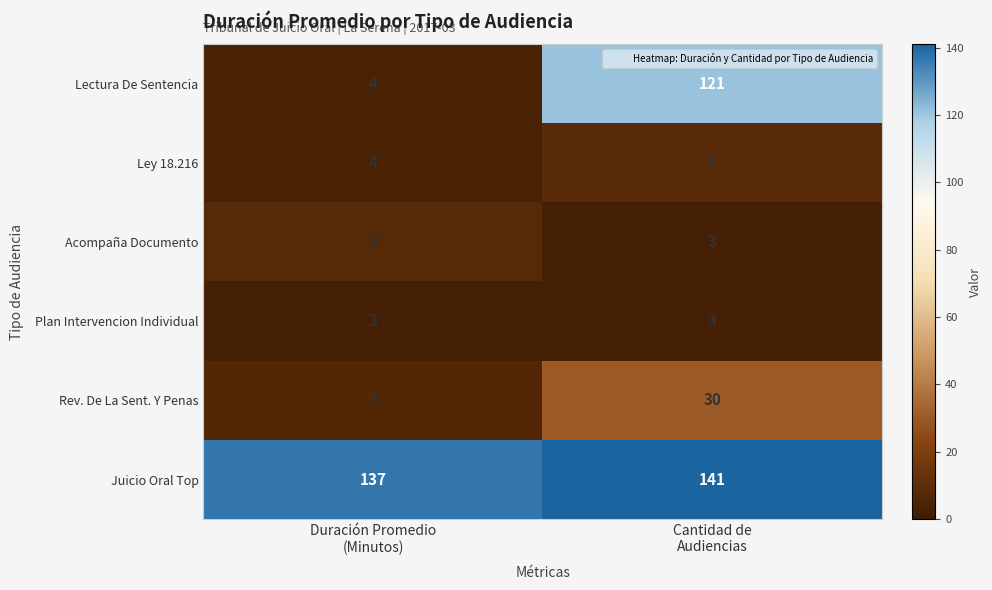

Which series has the widest spread of values?

Lectura De Sentencia